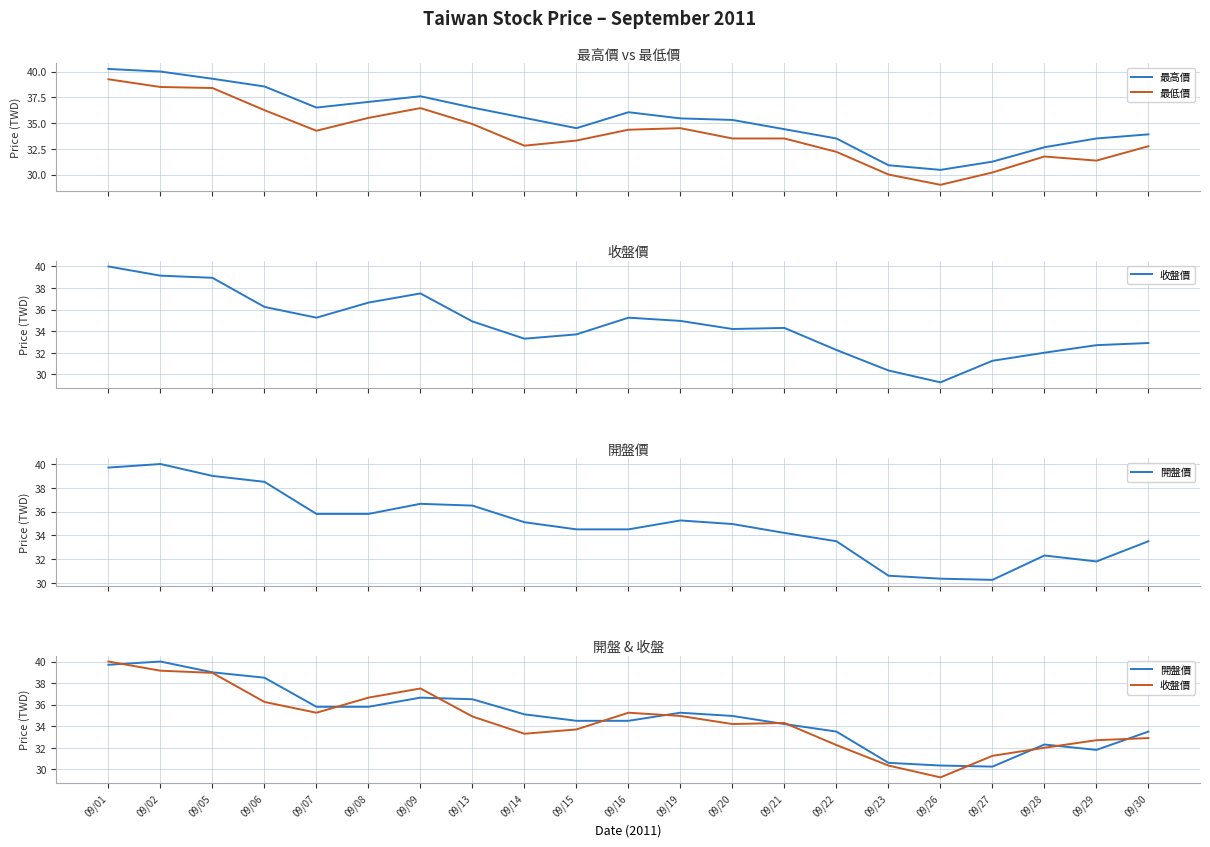

Where is the first local minimum for 開盤價?

09/27